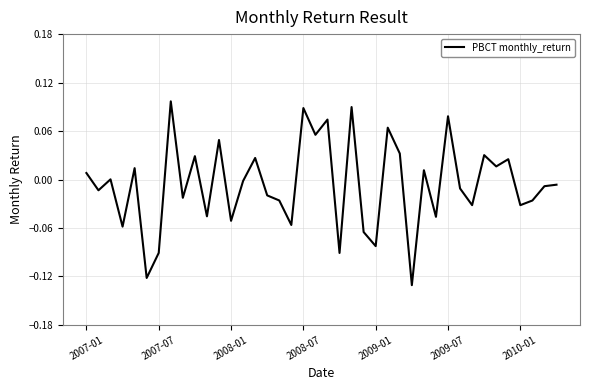

Is this an area chart (filled region under the line)?

No